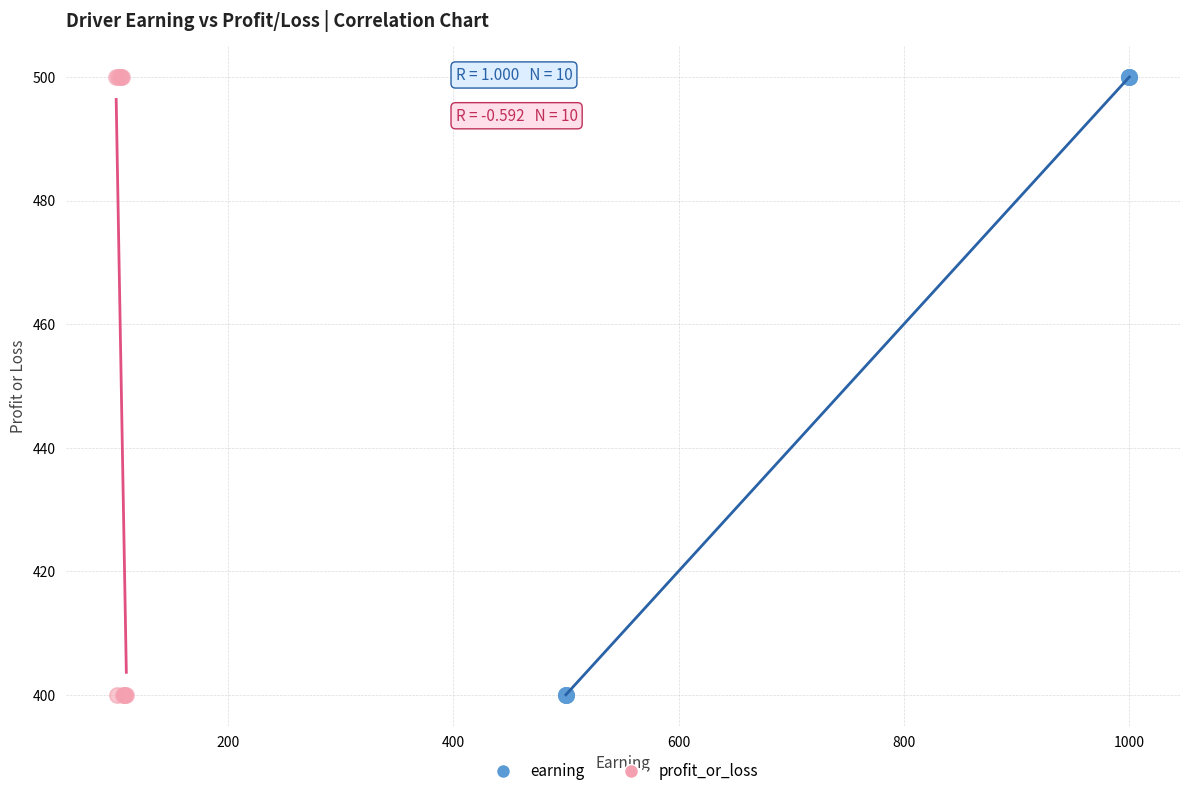

What are all the series names shown in the legend?

earning, profit_or_loss